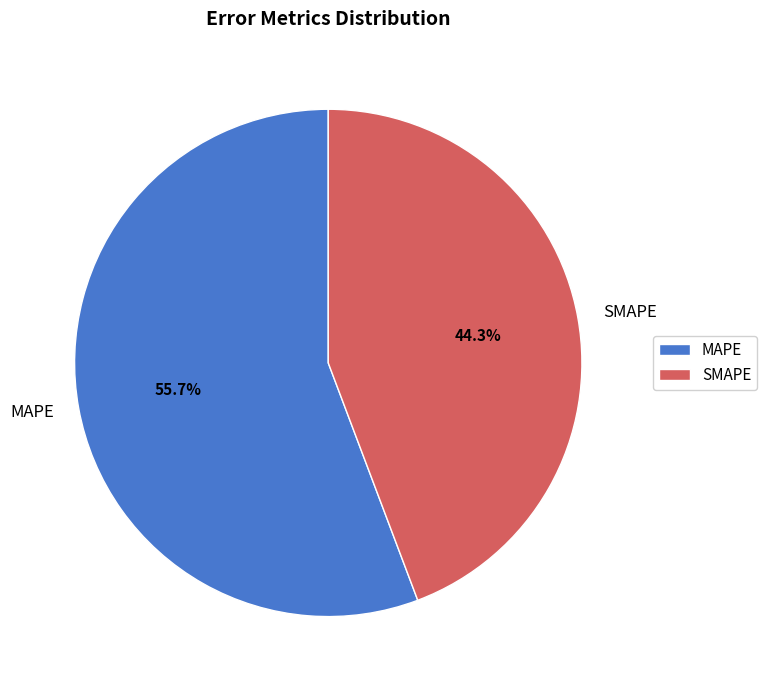

Does SMAPE represent more than half of the total?

No